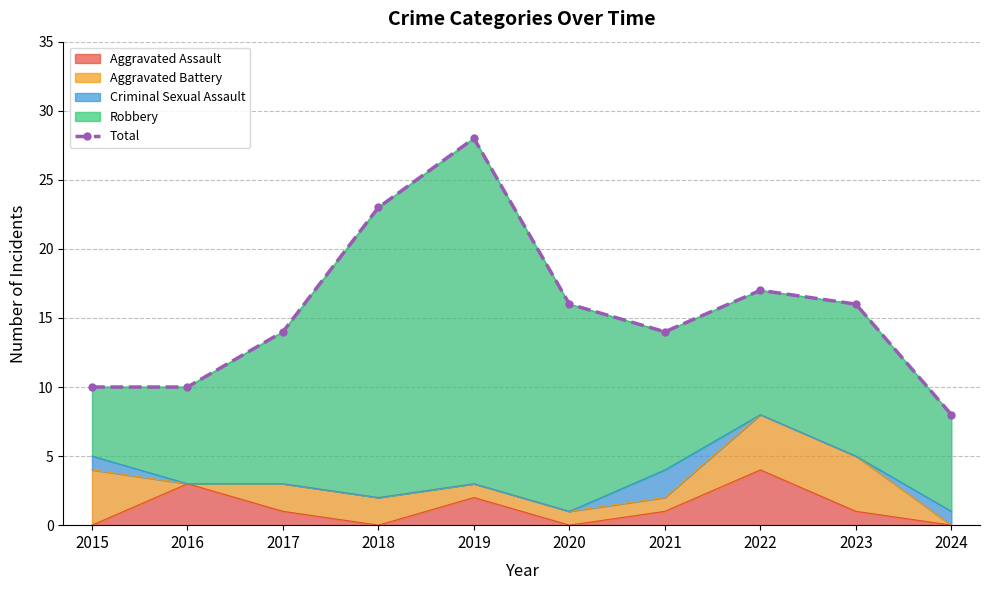

At which label does Aggravated Assault reach its peak?

2022